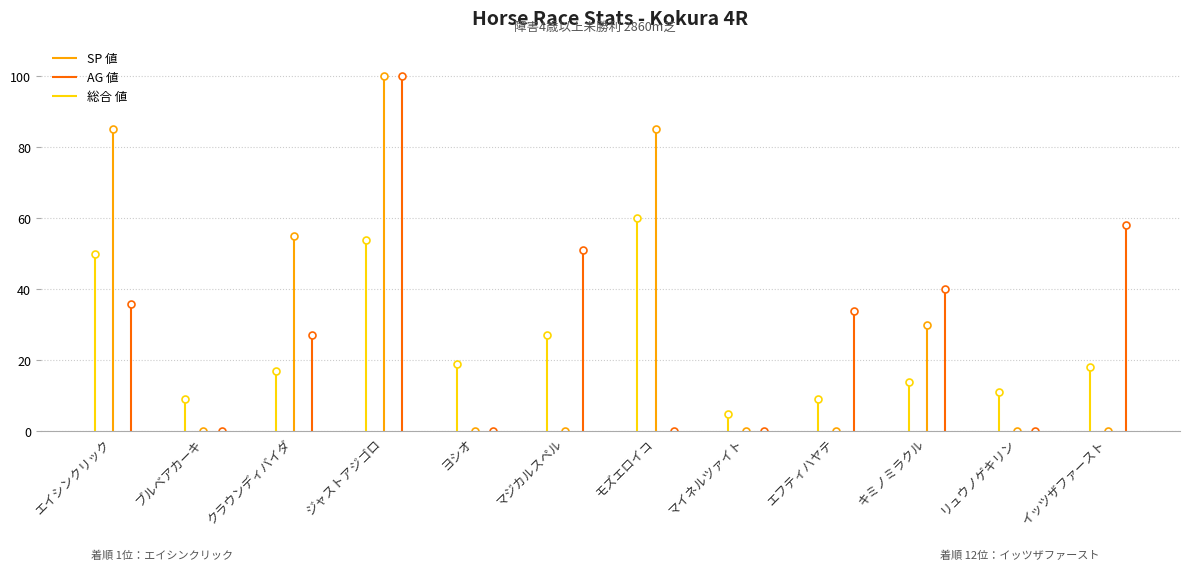

The 馬連率 series shows 19.0 at エフティハヤテ. True or false?

False